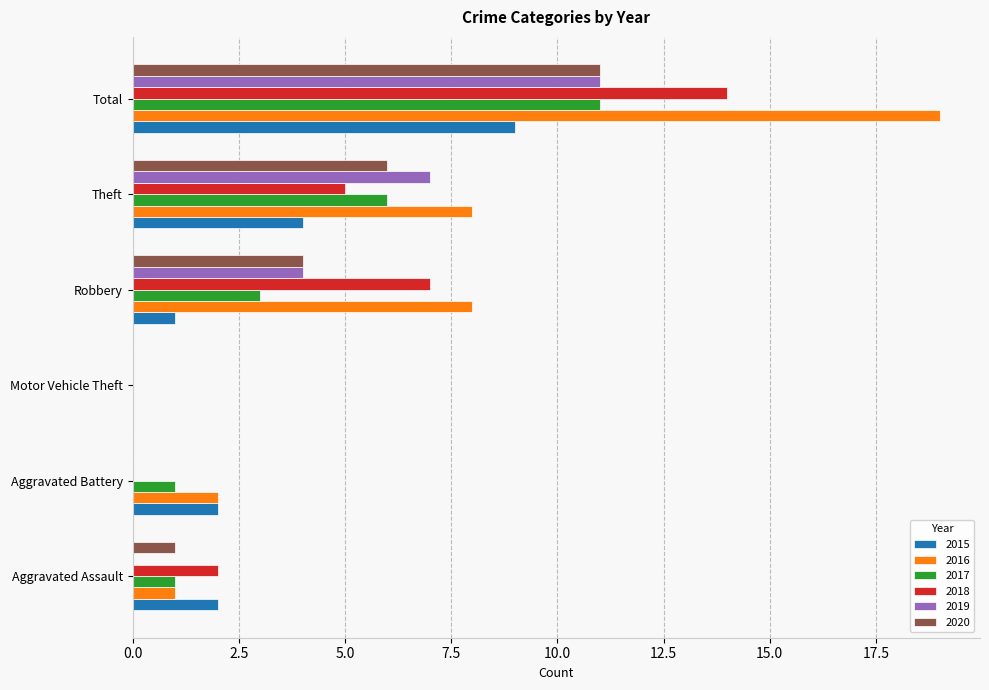

Is the value of 2019 at Aggravated Assault greater than the value of 2016 at Robbery?

No